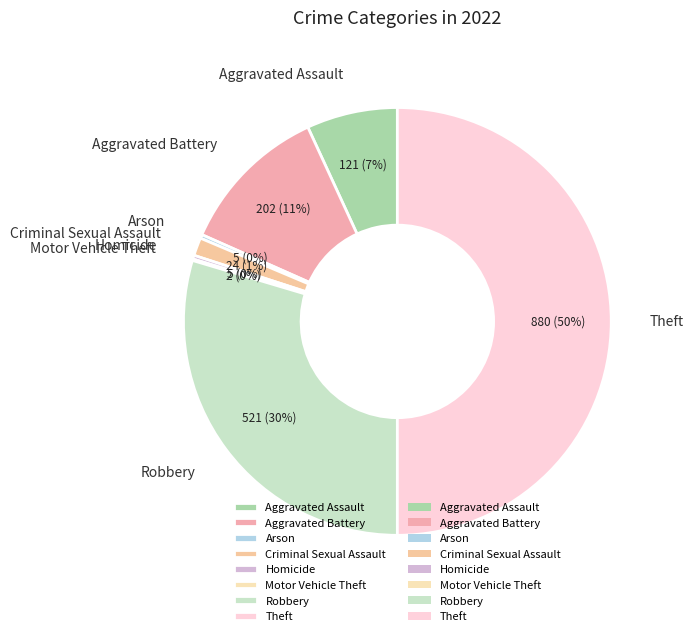

Which slice is the largest?

Theft